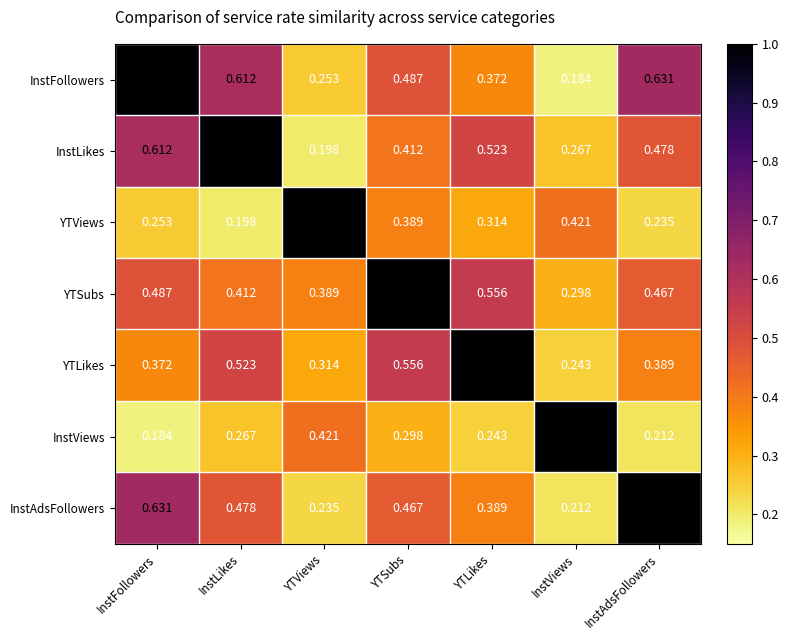

Which category has the lowest value in the InstLikes series?

YTViews